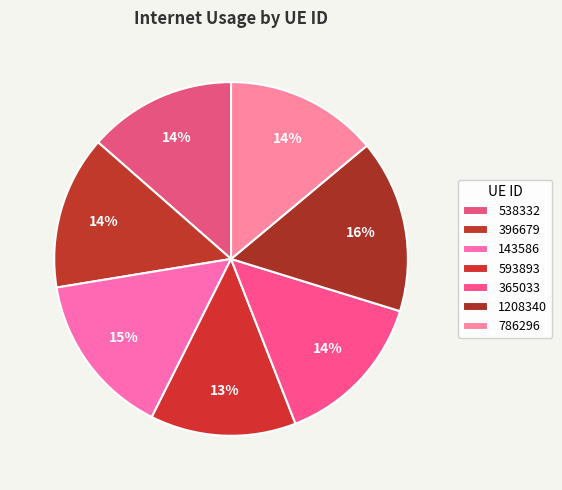

How many segments does this pie chart have?

7